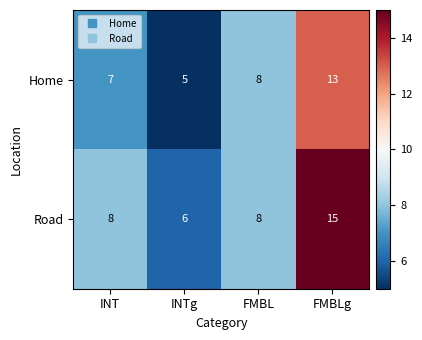

What is the greatest value displayed?

15